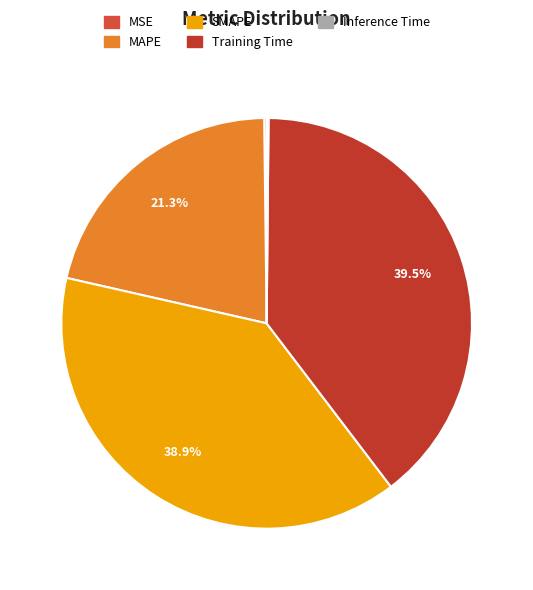

To the nearest percent, what is the combined percentage of SMAPE and MSE?

39%